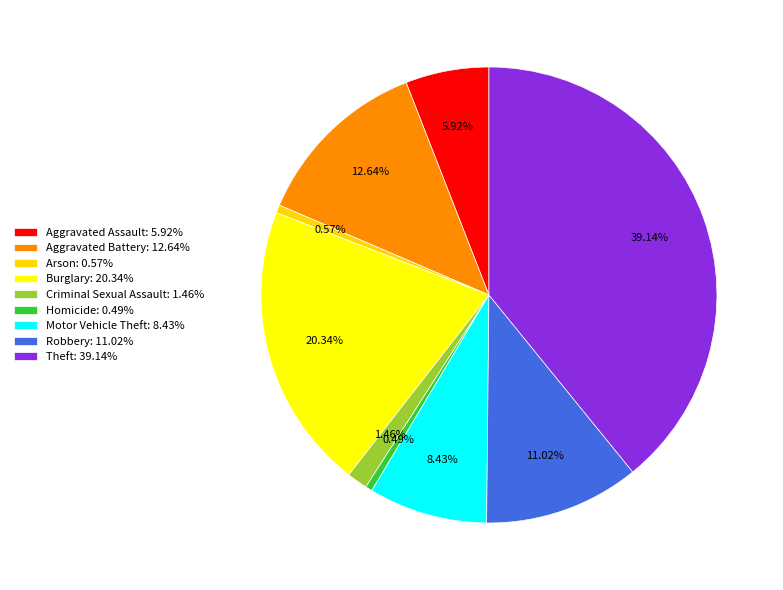

Count the number of slices in the pie.

9